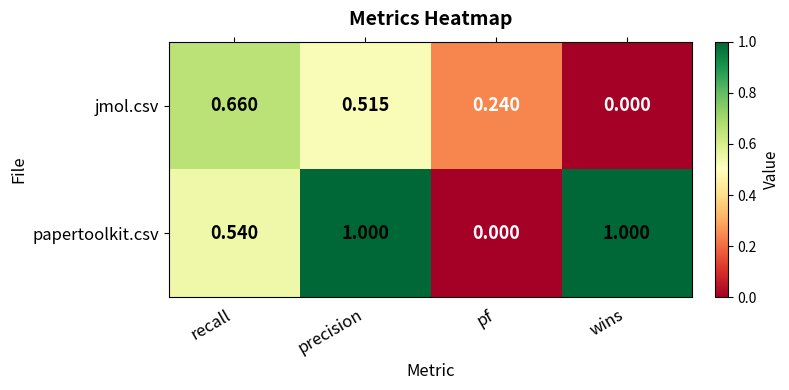

At which label is jmol.csv closest to 0?

wins